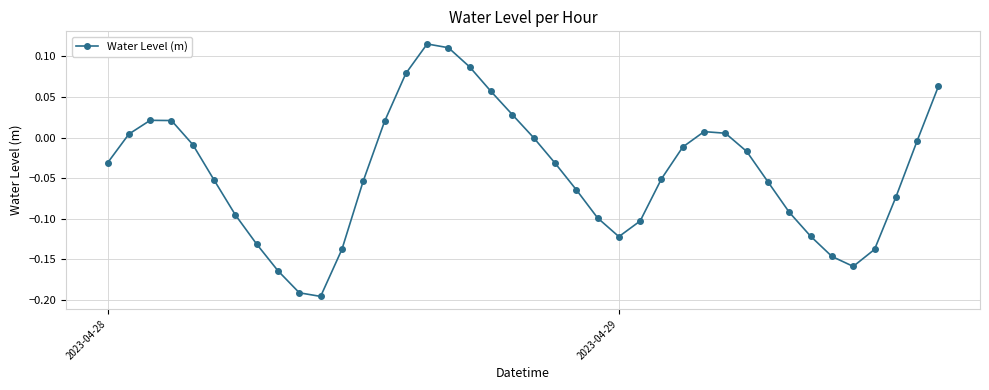

What is the difference between the second highest and minimum values?

0.3